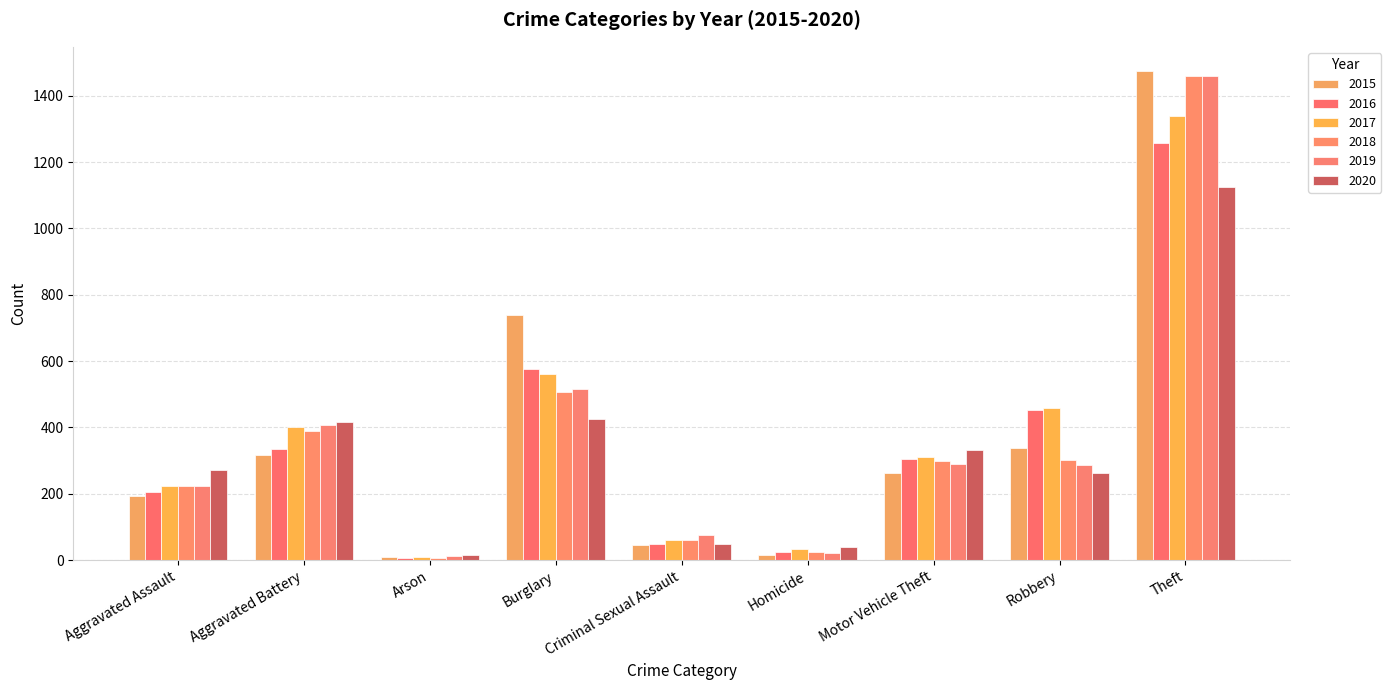

How many bars are there in each group?

6